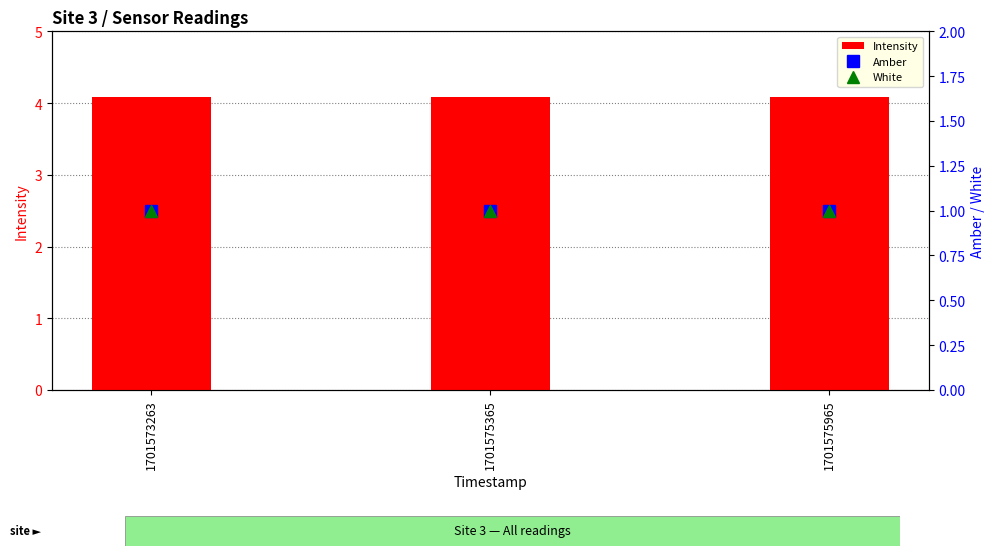

What is the smallest value displayed?

1.0